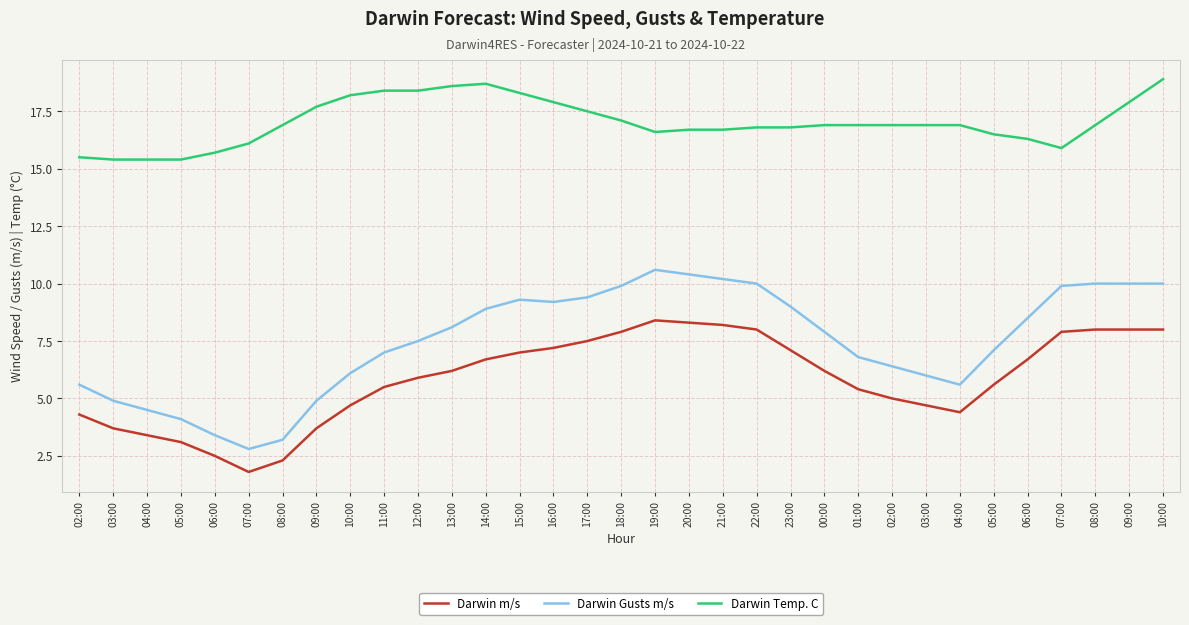

How many lines are shown in the chart?

3